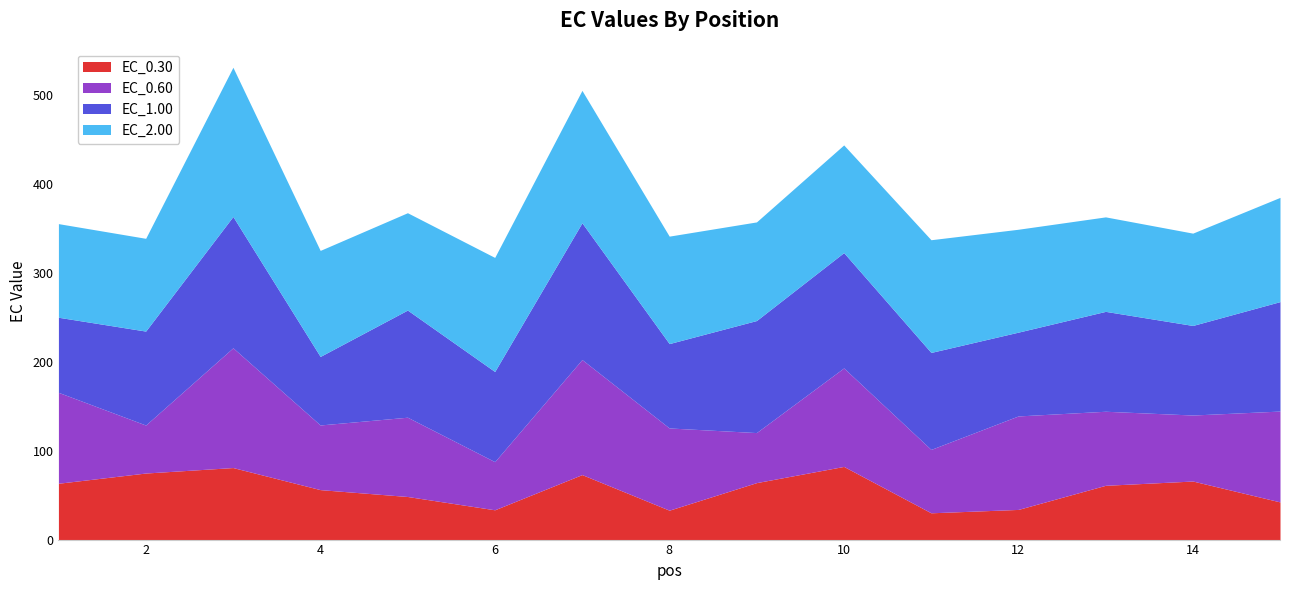

Reading right to left, transcribe all the data shown in this chart.

EC_0.30: 15=42.4	14=65.9	13=61.1	12=33.9	11=30.1	10=82.3	9=64.1	8=33.1	7=73.1	6=33.5	5=48.5	4=56.2	3=81.1	2=74.9	1=63.4
EC_0.60: 15=102.3	14=74.3	13=83.4	12=105.2	11=71.3	10=110.9	9=56.3	8=92.5	7=129.5	6=54.2	5=89.2	4=72.8	3=134.8	2=54.0	1=102.3
EC_1.00: 15=123.2	14=100.8	13=112.4	12=94.3	11=109.2	10=129.8	9=126.1	8=95.0	7=153.9	6=101.5	5=120.6	4=77.1	3=147.8	2=105.8	1=84.5
EC_2.00: 15=117.3	14=103.9	13=106.3	12=115.8	11=126.9	10=121.2	9=111.0	8=120.9	7=149.0	6=128.4	5=109.6	4=119.3	3=167.9	2=104.4	1=105.4